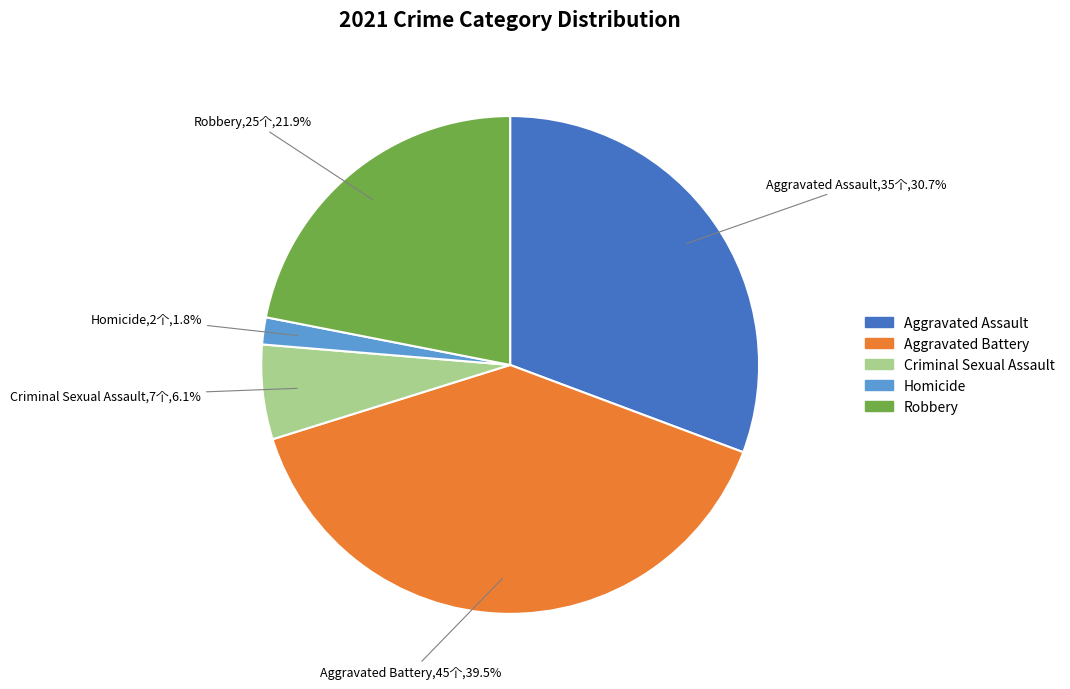

Approximately how many times larger is the value at Robbery compared to Aggravated Battery?

0.6